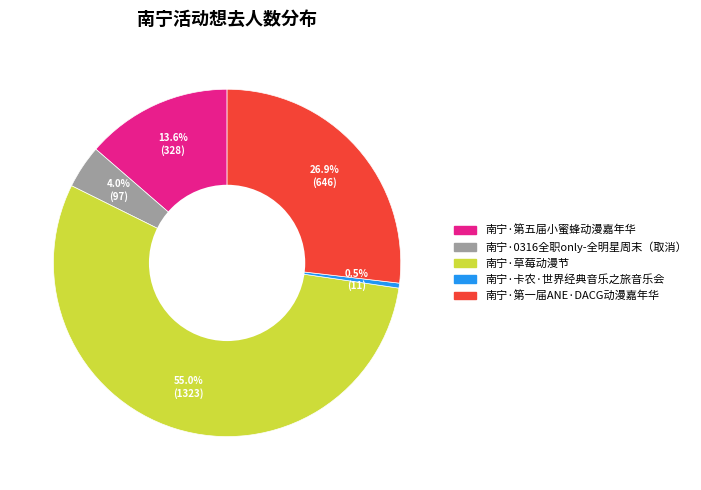

What percentage is the 南宁·0316全职only-全明星周末（取消） slice, to the nearest percent?

4%